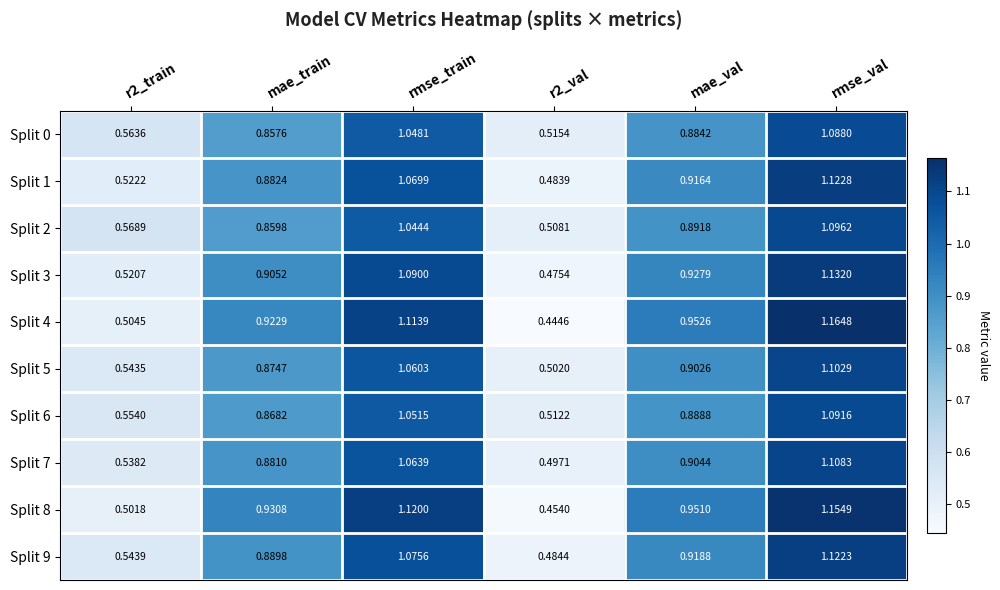

At which category is the sum across all series the highest?

rmse_val